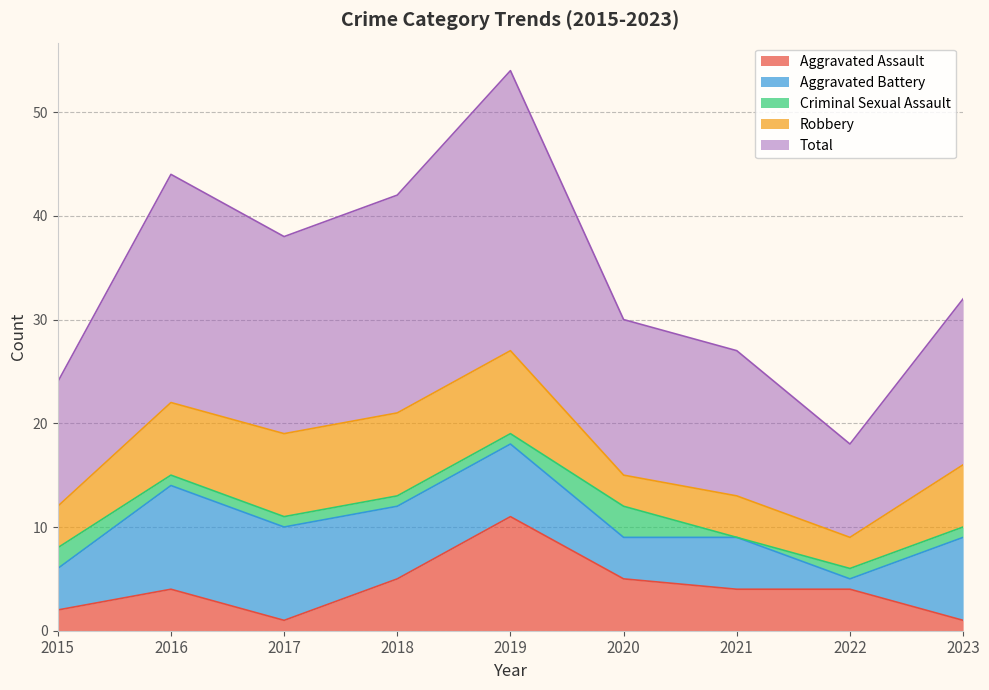

Does the chart display data point markers on the line(s)?

No